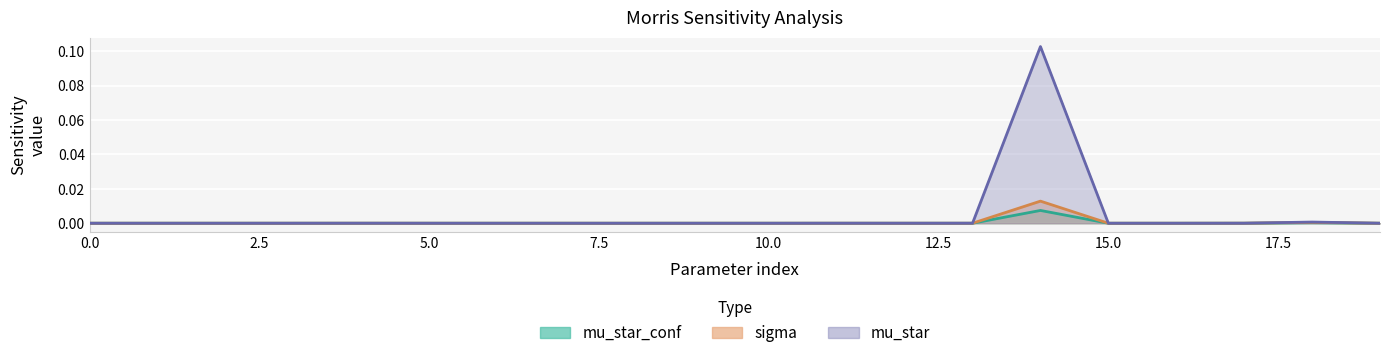

Rank the series by their maximum value, from lowest to highest.

mu_star_conf, sigma, mu_star